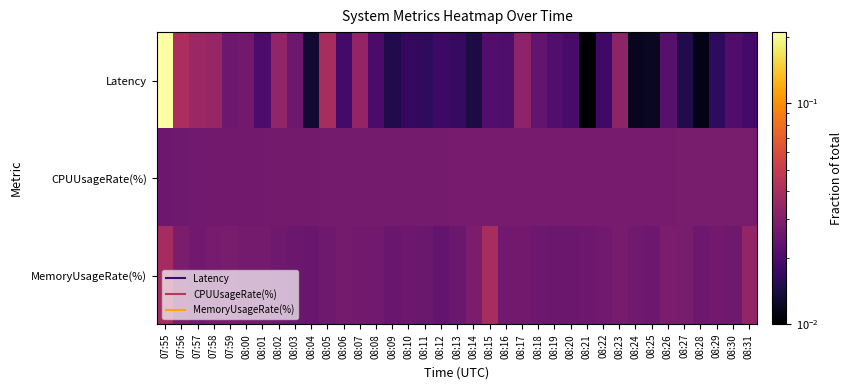

What is the greatest value displayed?

0.2